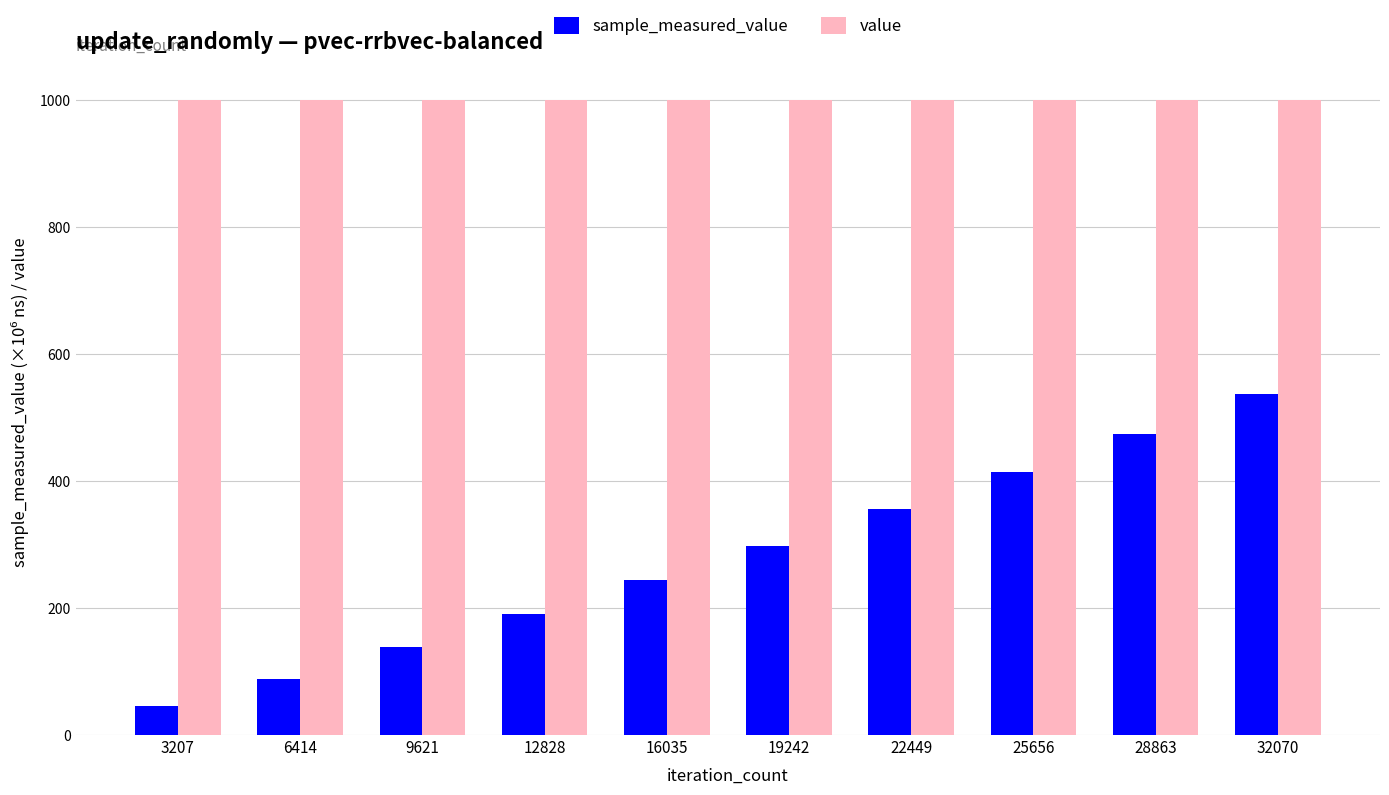

What are all the series names shown in the legend?

sample_measured_value, value